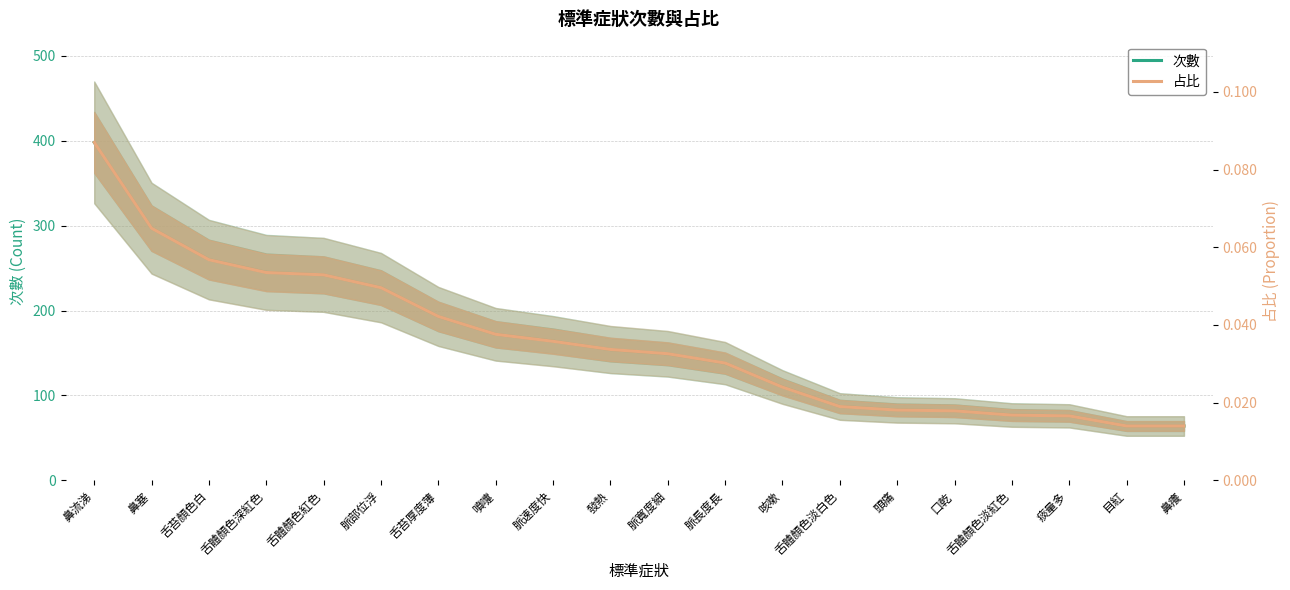

True or false: 次數 and 占比 intersect in this chart.

False